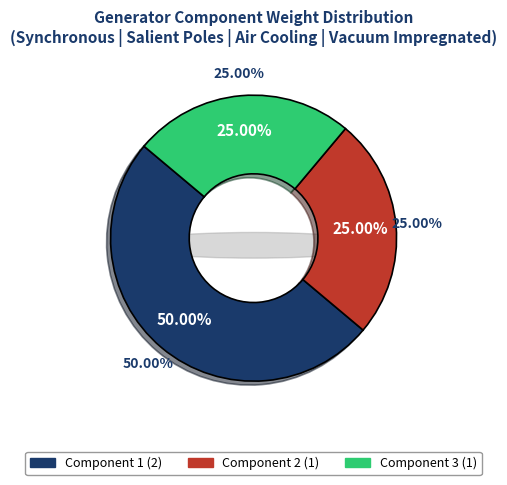

How many slices are in this pie chart?

3